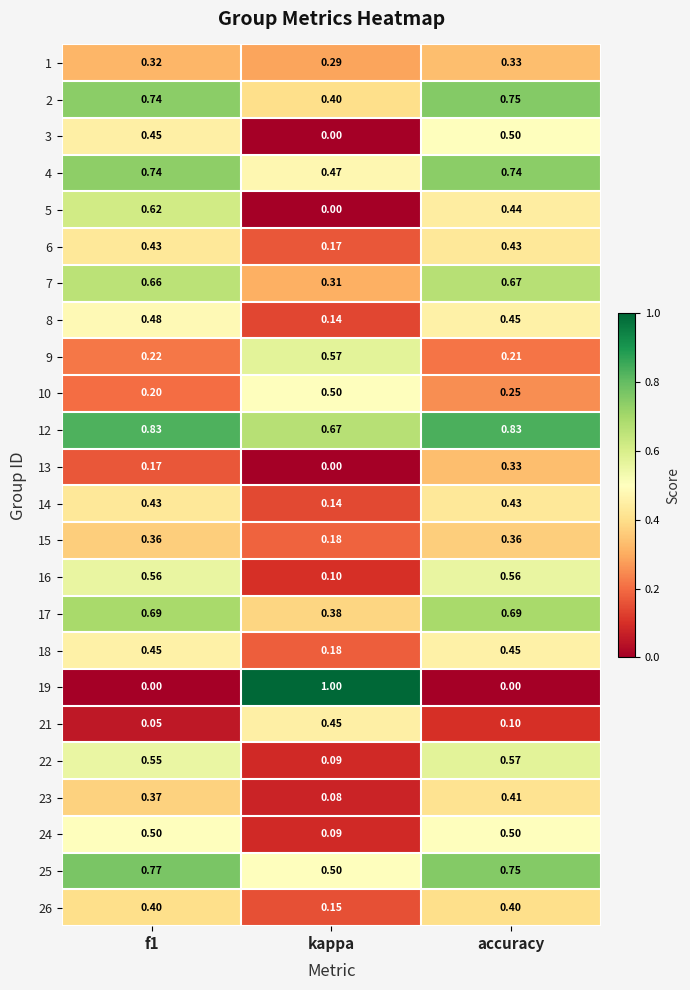

What is the total value across all series at accuracy?

11.2